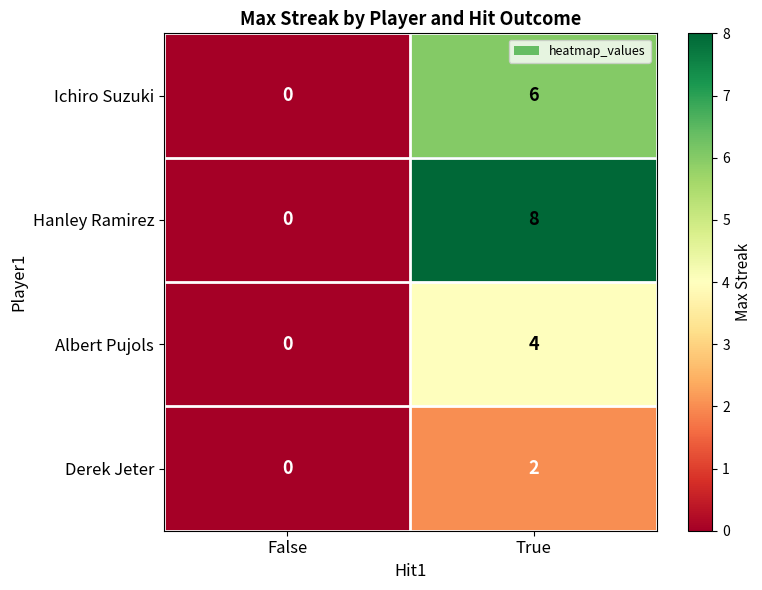

At which category is the sum across all series the highest?

True